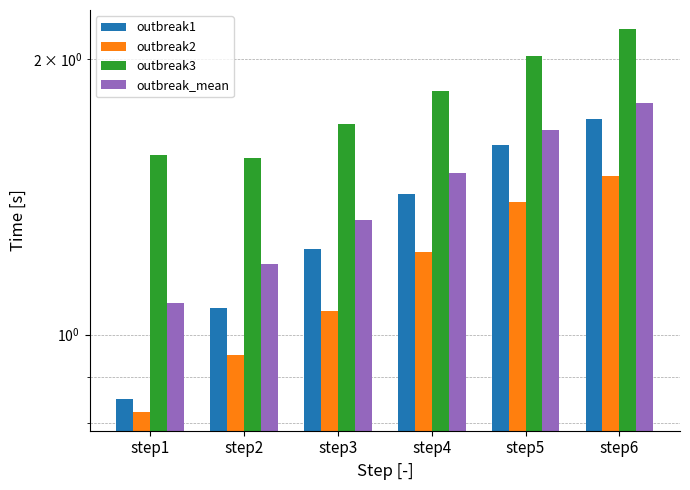

Which series has the largest total across all categories?

outbreak3